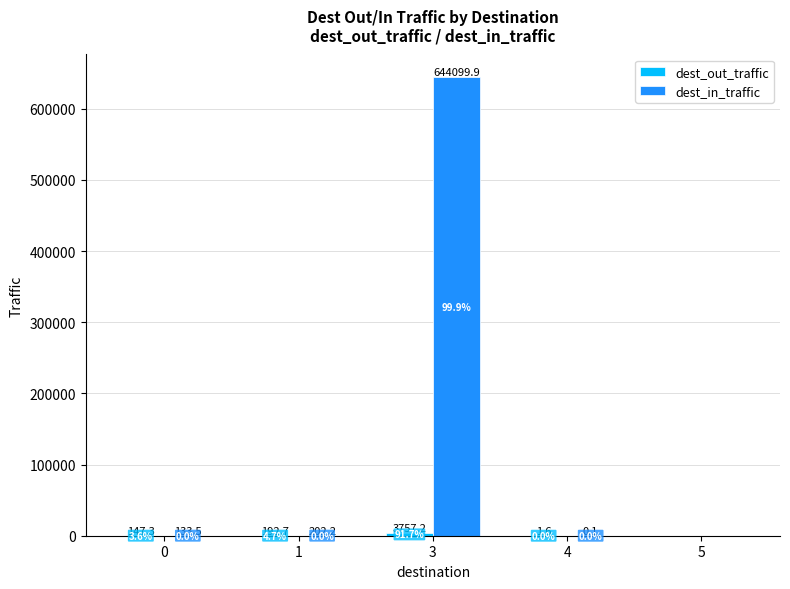

True or false: dest_in_traffic has a value of 644099.9 at 3.

True